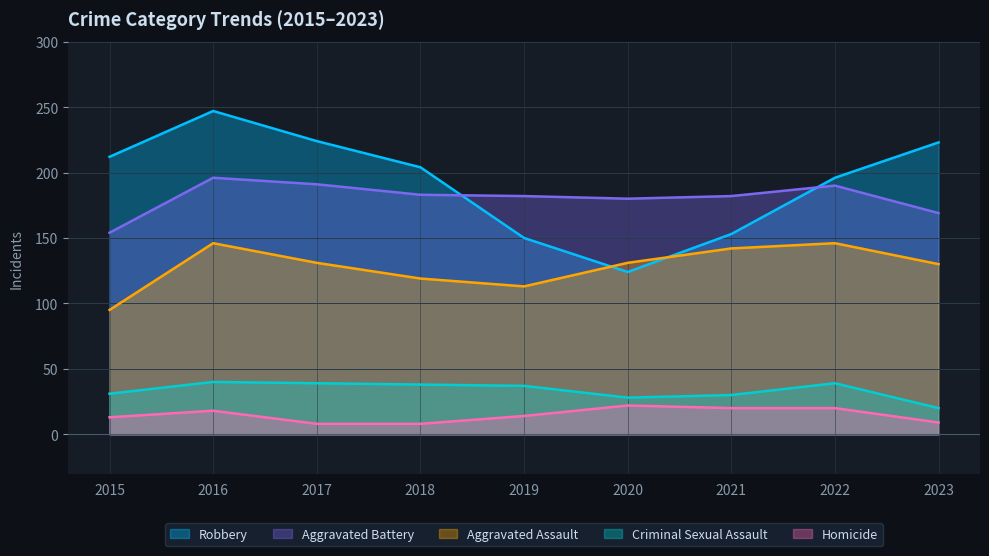

Reading left to right, transcribe all the data shown in this chart.

Aggravated Assault: 95	146	131	119	113	131	142	146	130
Aggravated Battery: 154	196	191	183	182	180	182	190	169
Criminal Sexual Assault: 31	40	39	38	37	28	30	39	20
Homicide: 13	18	8	8	14	22	20	20	9
Robbery: 212	247	224	204	150	124	153	196	223